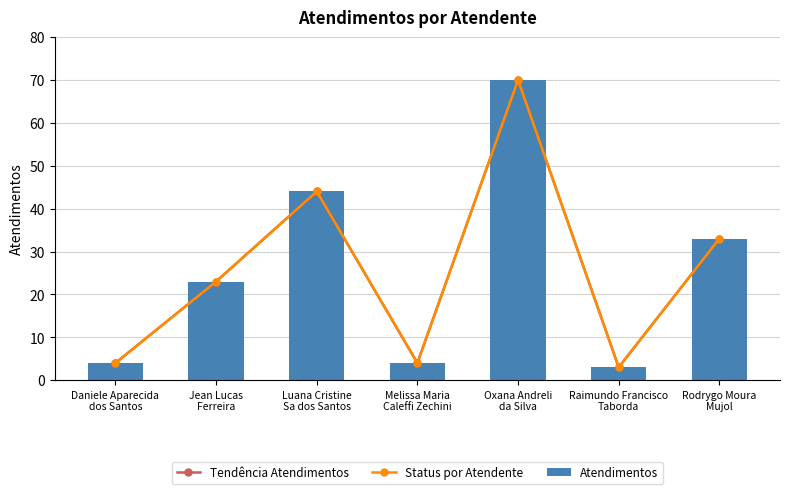

Is the value of Status por Atendente at Raimundo Francisco
Taborda greater than the value of Tendência Atendimentos at Melissa Maria
Caleffi Zechini?

No